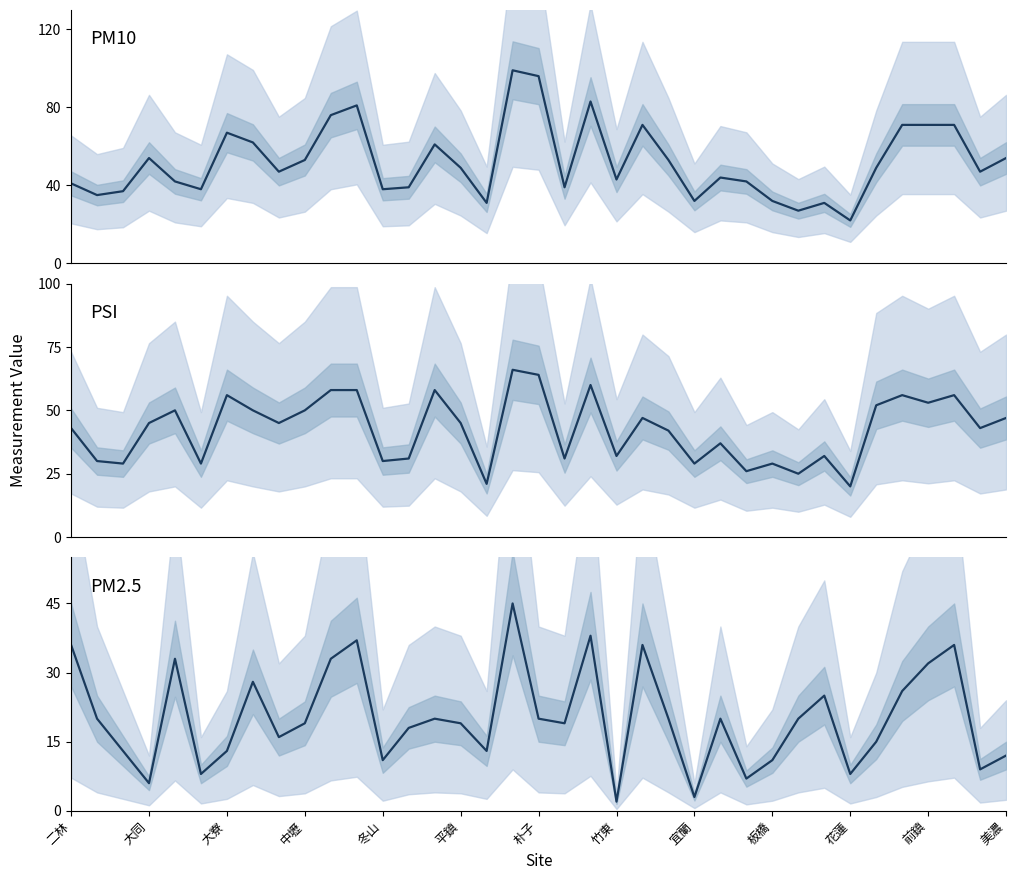

How many lines are shown in the chart?

3